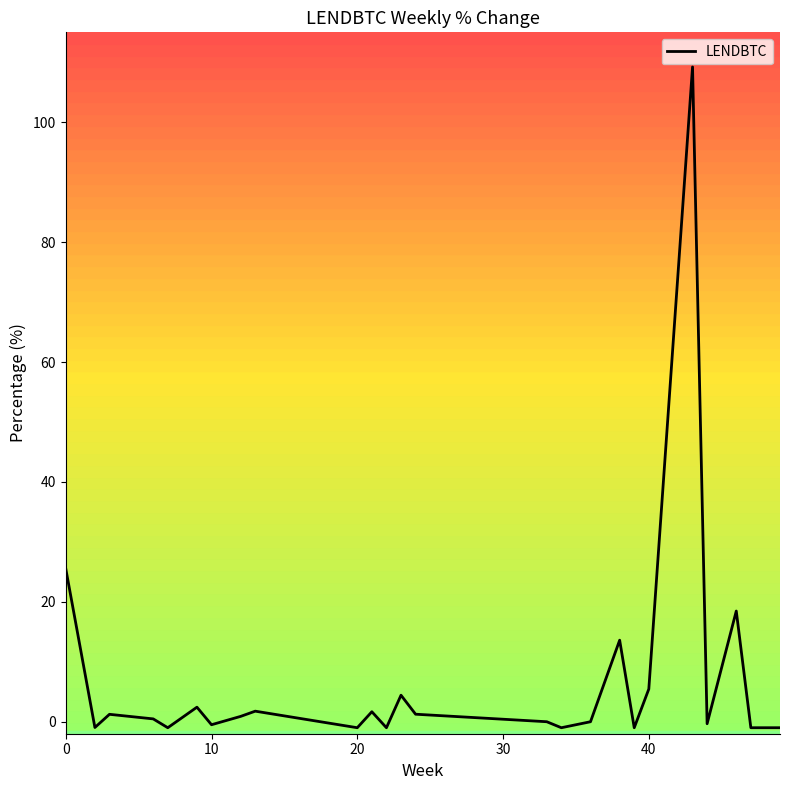

What is the difference between the maximum and minimum values?

110.2